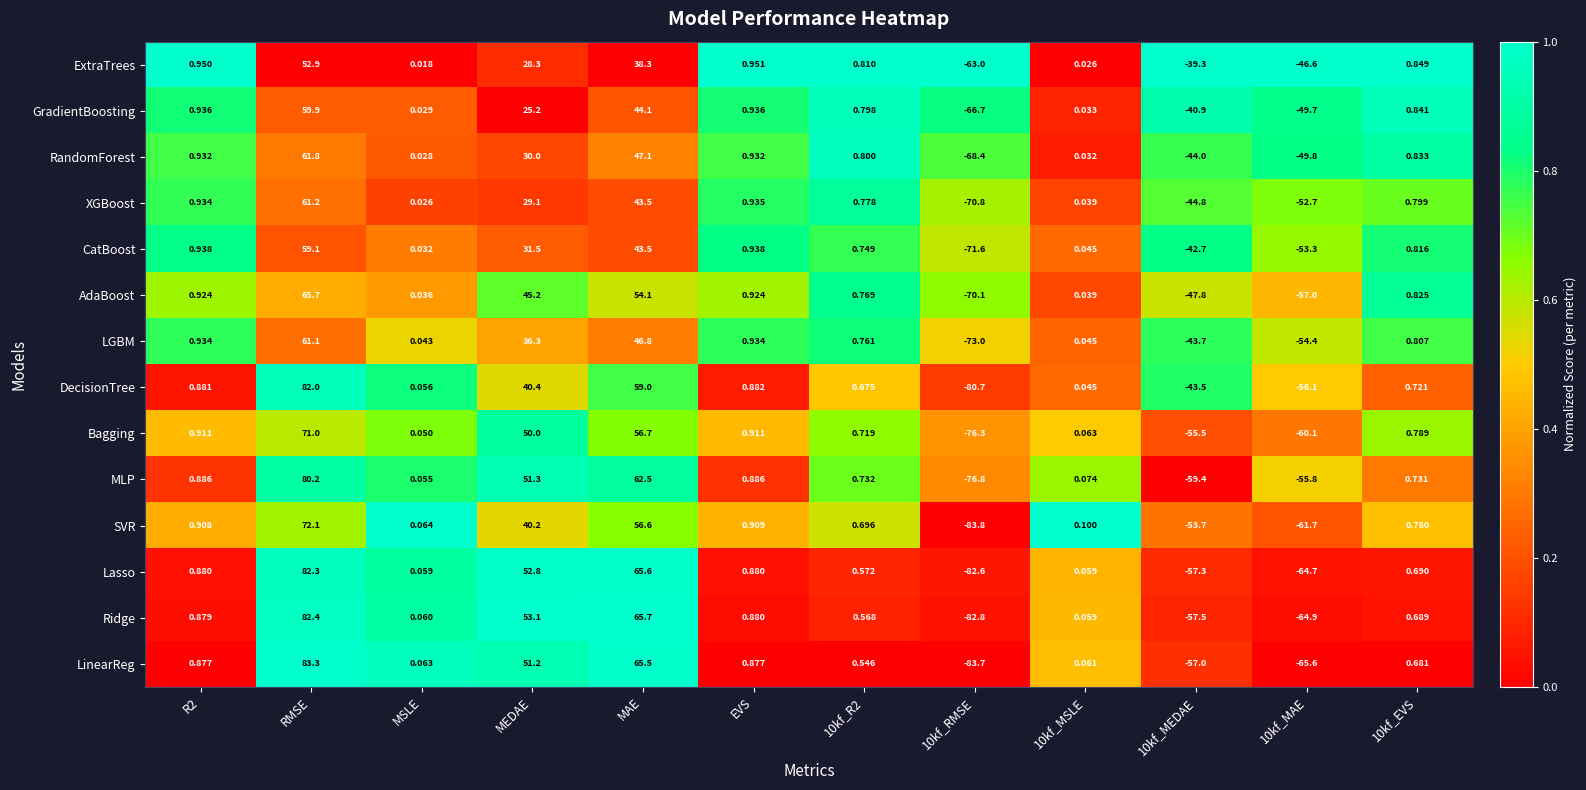

Which label corresponds to the largest value in the chart?

RMSE